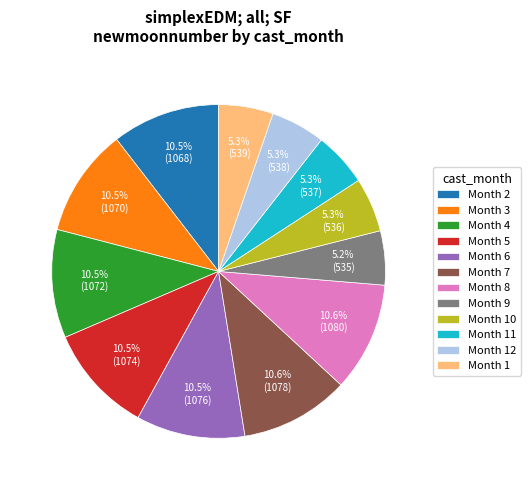

Between Month 9 and Month 6, which is larger?

Month 6